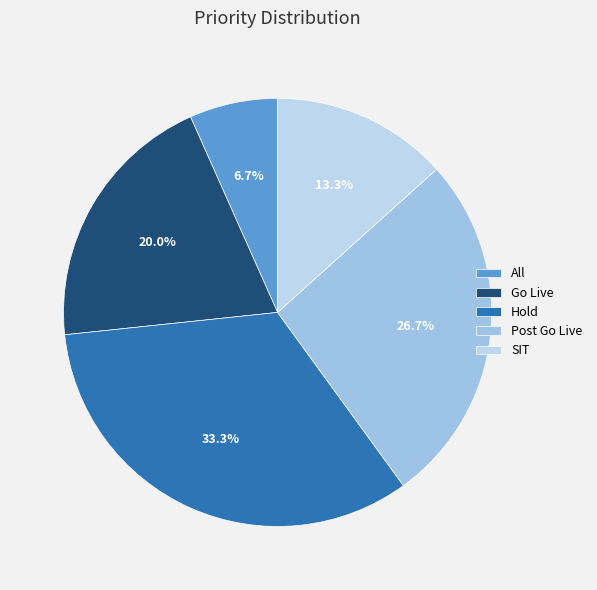

Rank the categories by value from lowest to highest.

All, SIT, Go Live, Post Go Live, Hold